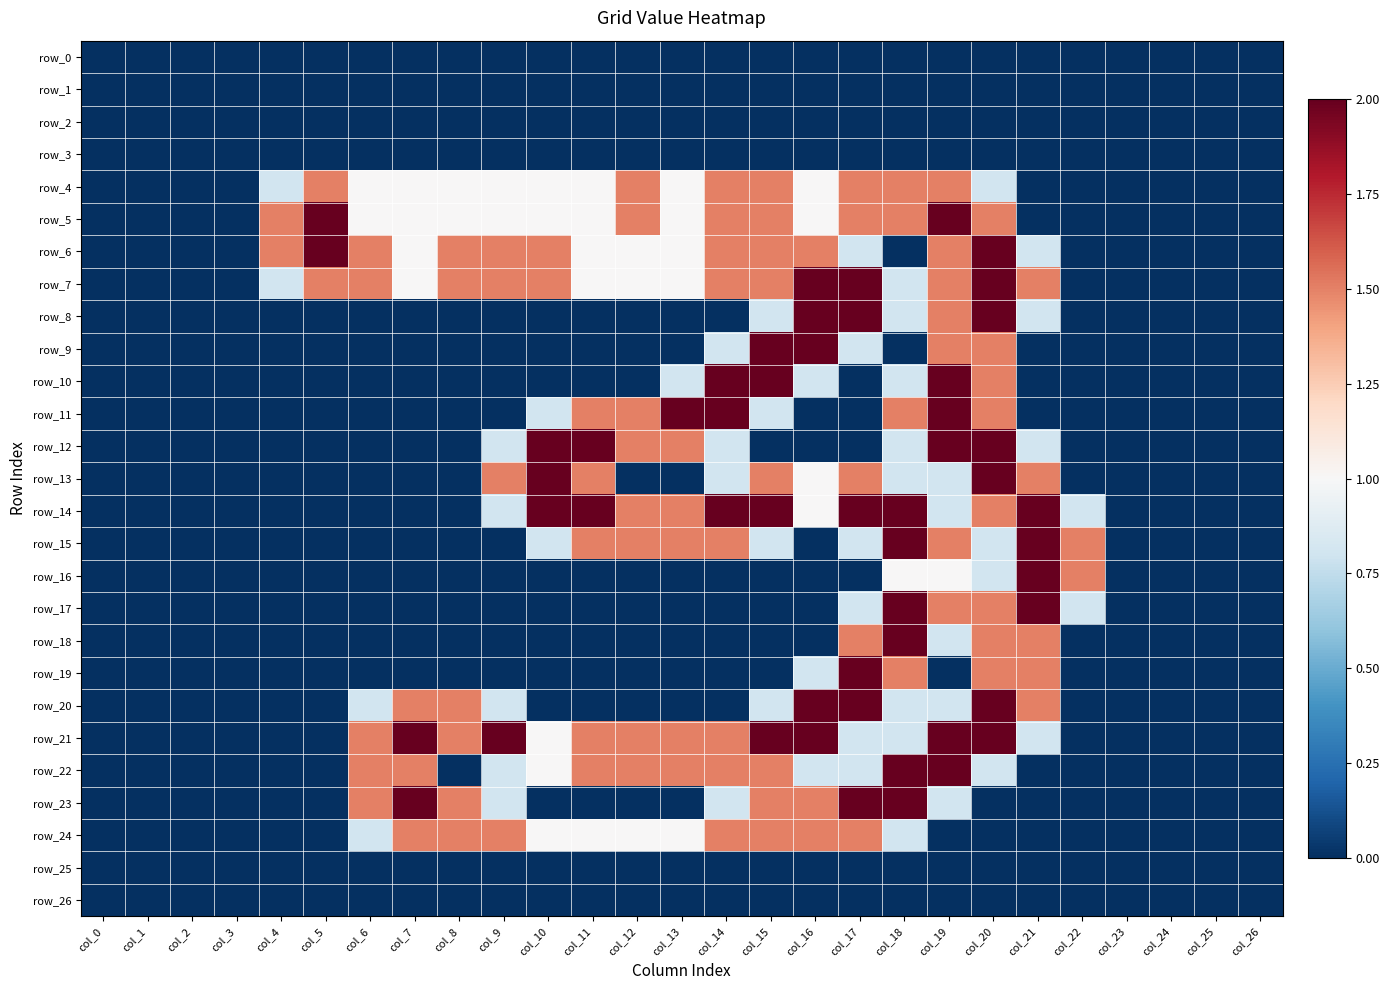

The row_8 series shows -1.3 at col_12. True or false?

False